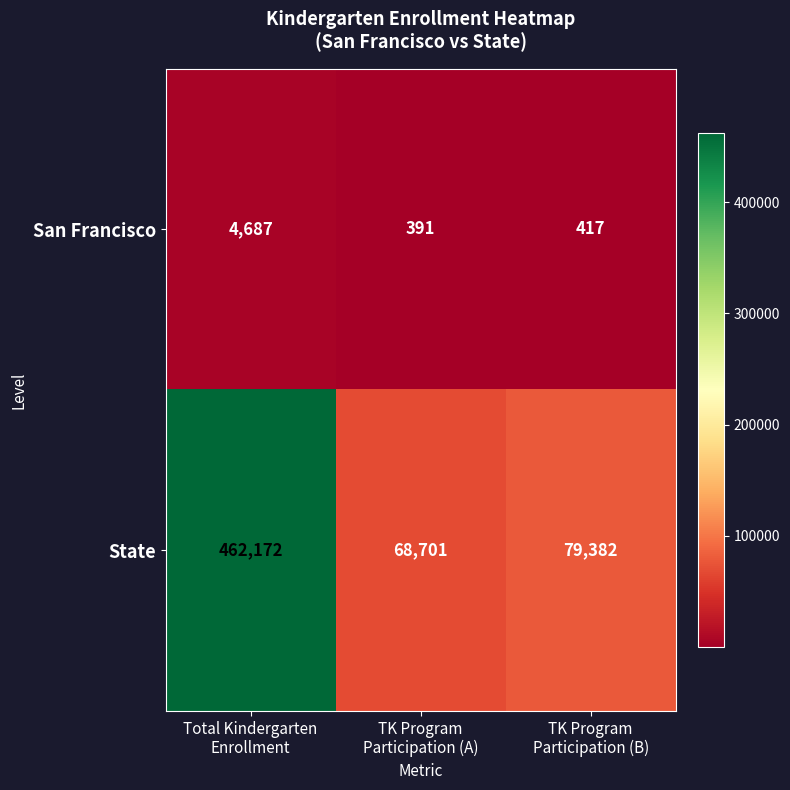

What is the difference between the highest and lowest values at Total Kindergarten
Enrollment?

457485